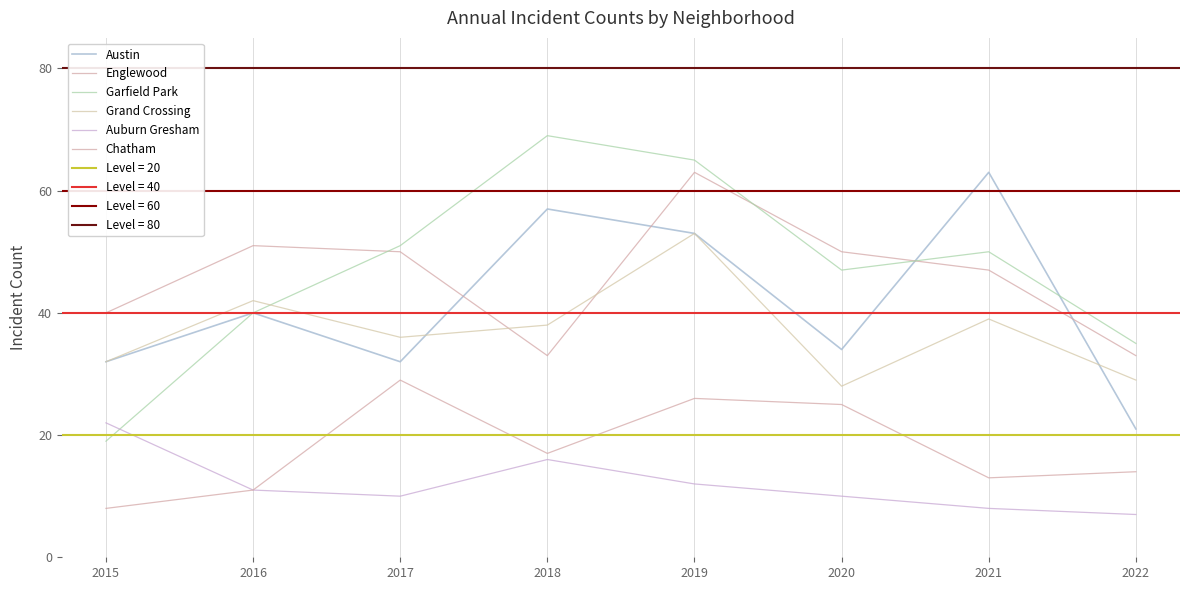

Which series has the largest total across all categories?

Garfield Park